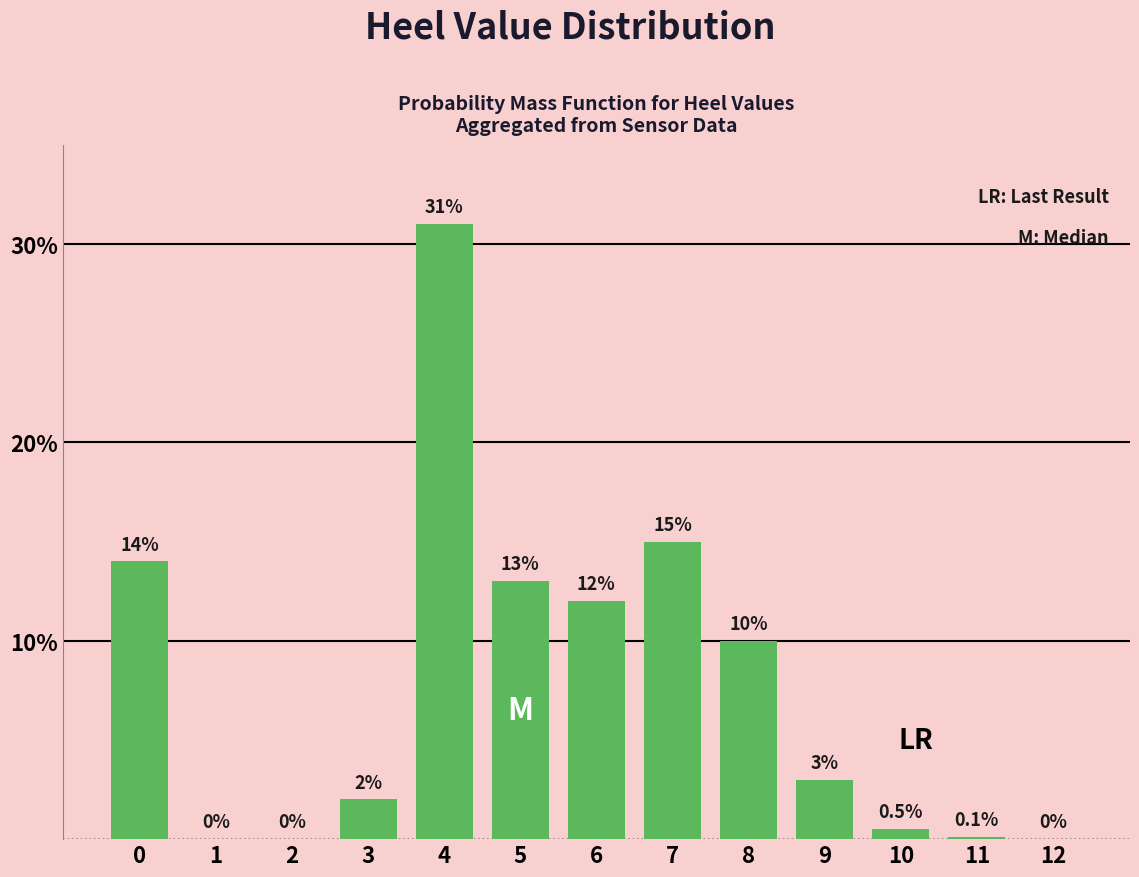

Is it true that the value at 1 is -11.5?

False